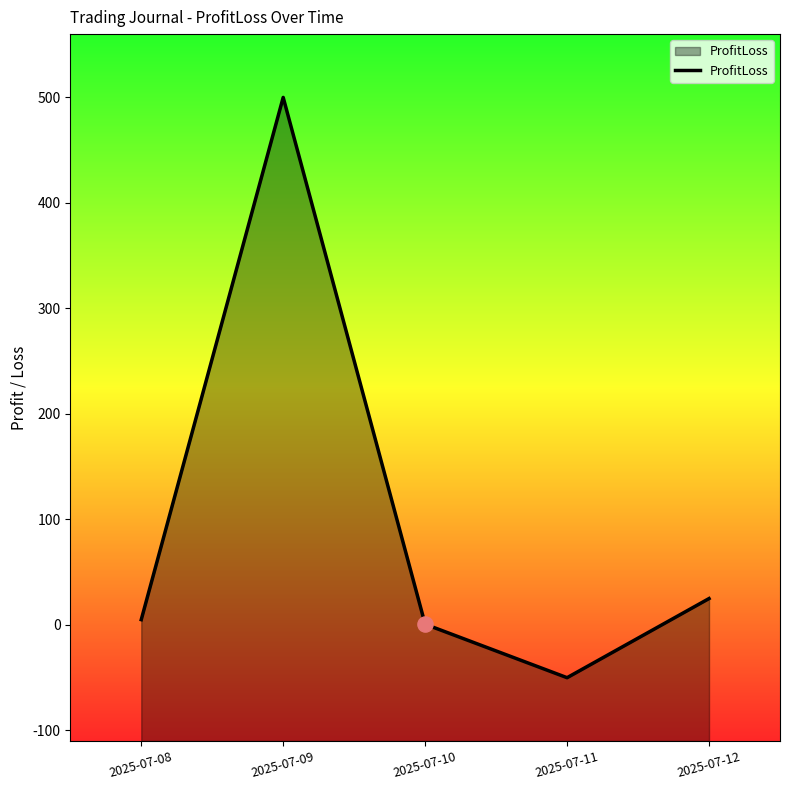

What is the ratio of the value at 2025-07-12 to the value at 2025-07-09?

0.1